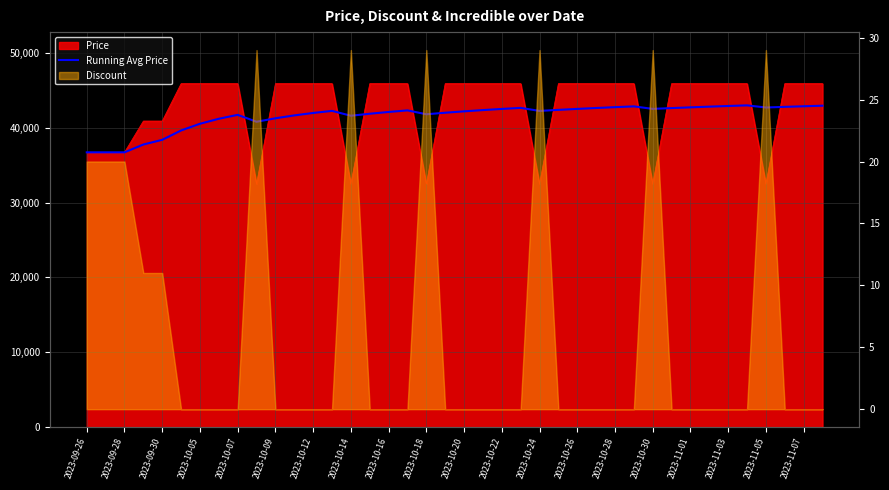

What is the smallest value displayed?

36720.0